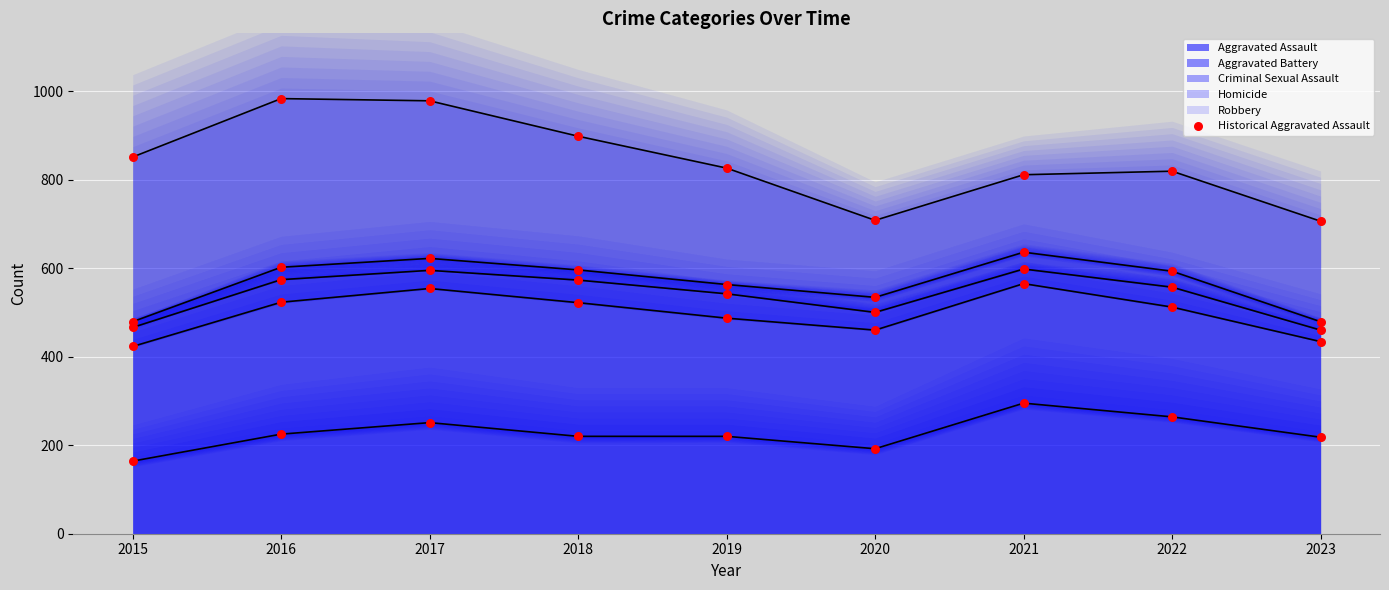

What is the ratio of the value at 2015 to the value at 2017?

0.7